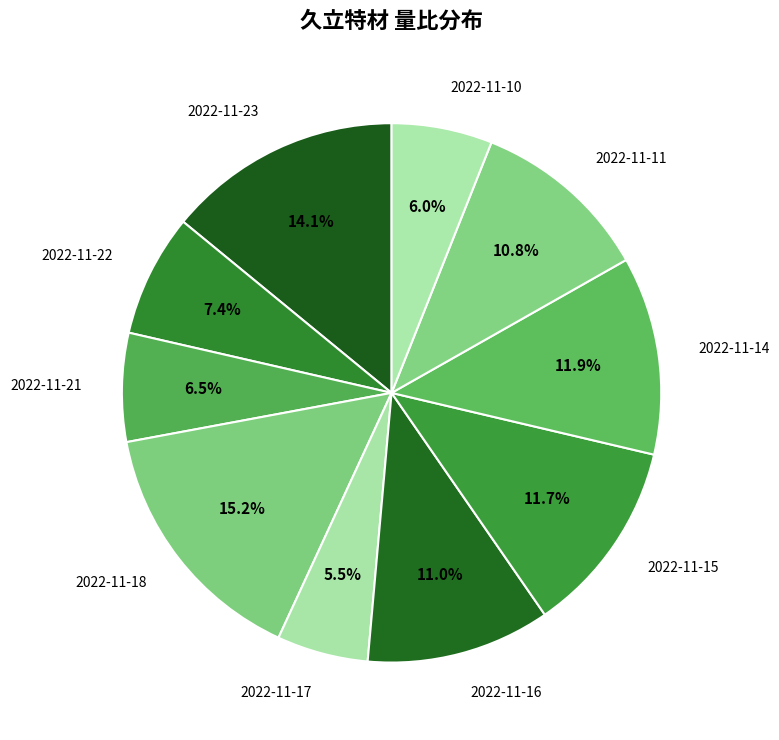

Which slice is the smallest?

2022-11-17